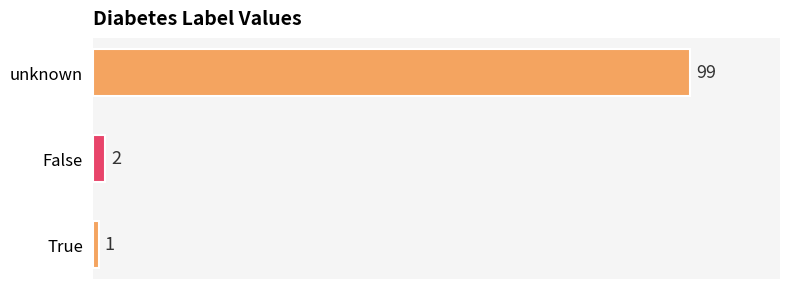

What is the difference between the maximum and minimum values?

98